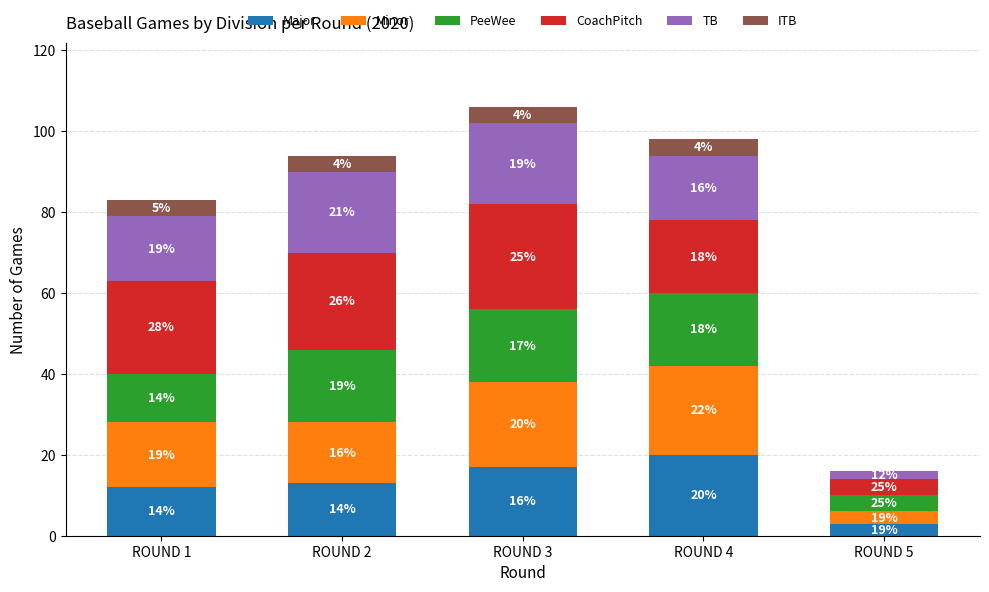

At which category is the sum across all series the highest?

ROUND 3